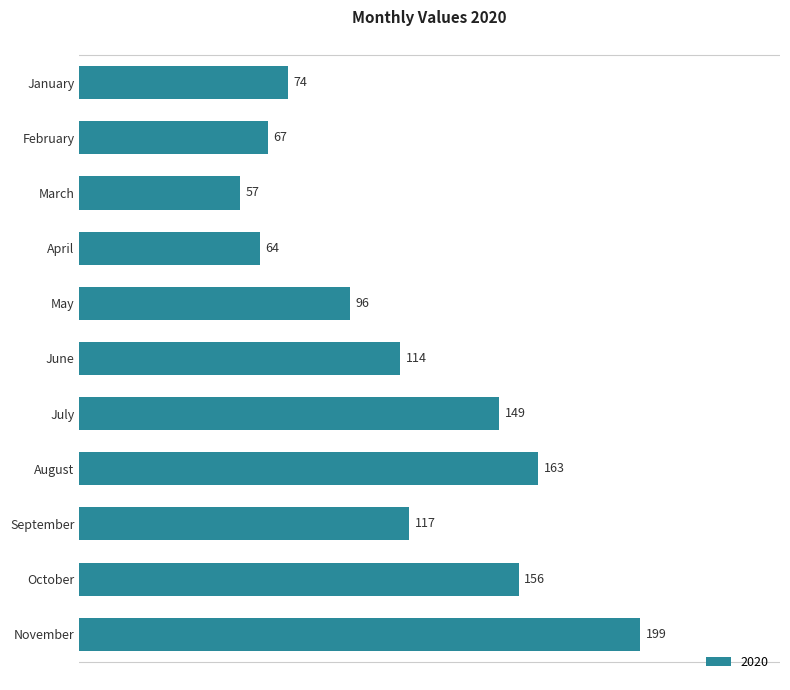

Approximately how many times larger is the value at January compared to April?

1.2